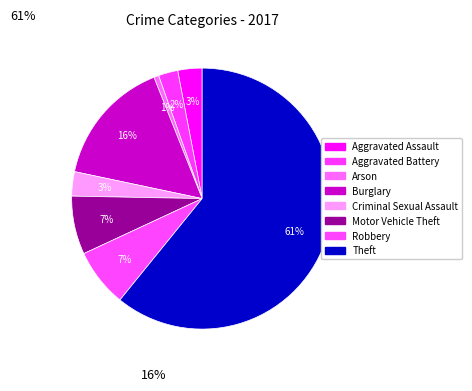

To the nearest percent, what percentage of the pie is Burglary?

16%